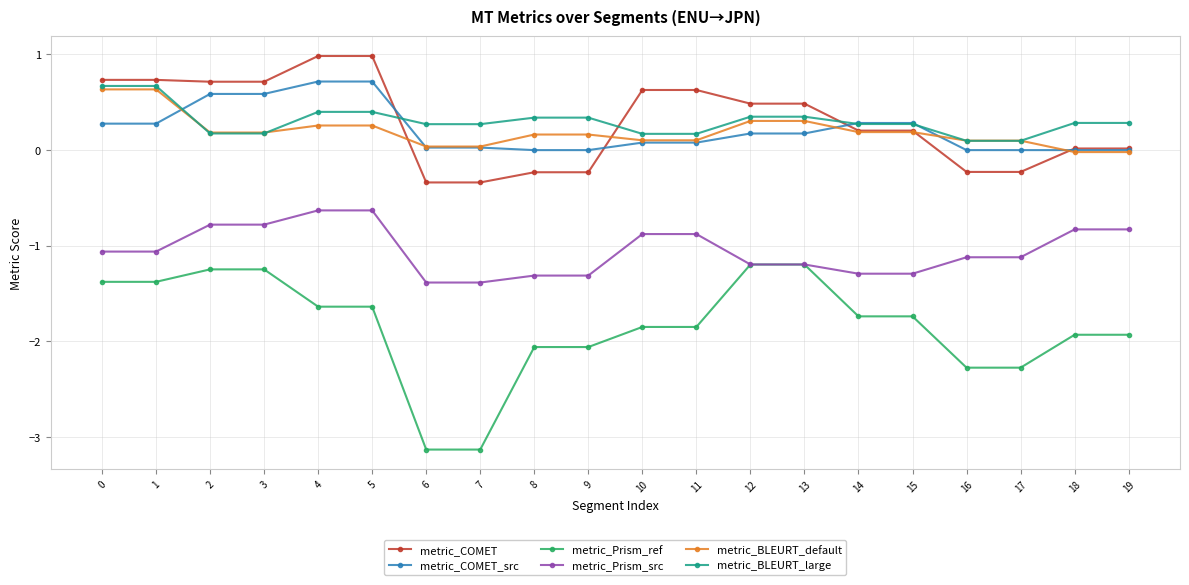

True or false: metric_BLEURT_default and metric_Prism_ref cross at least once.

False